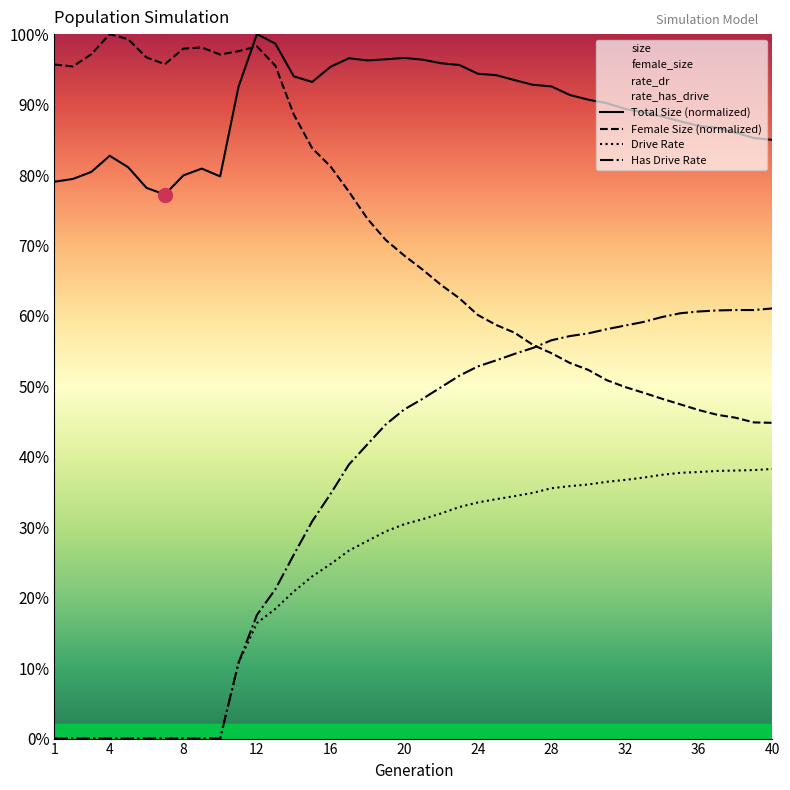

How many intersections are there between Total Size (normalized) and Female Size (normalized)?

1